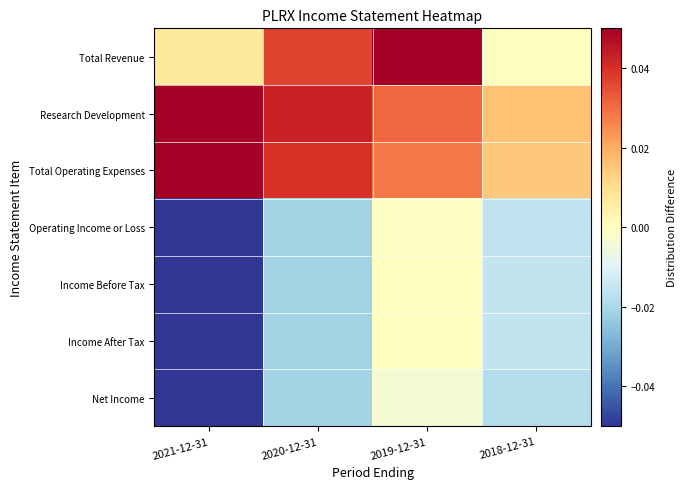

Which series changed the most between 2020-12-31 and 2019-12-31?

Income Before Tax